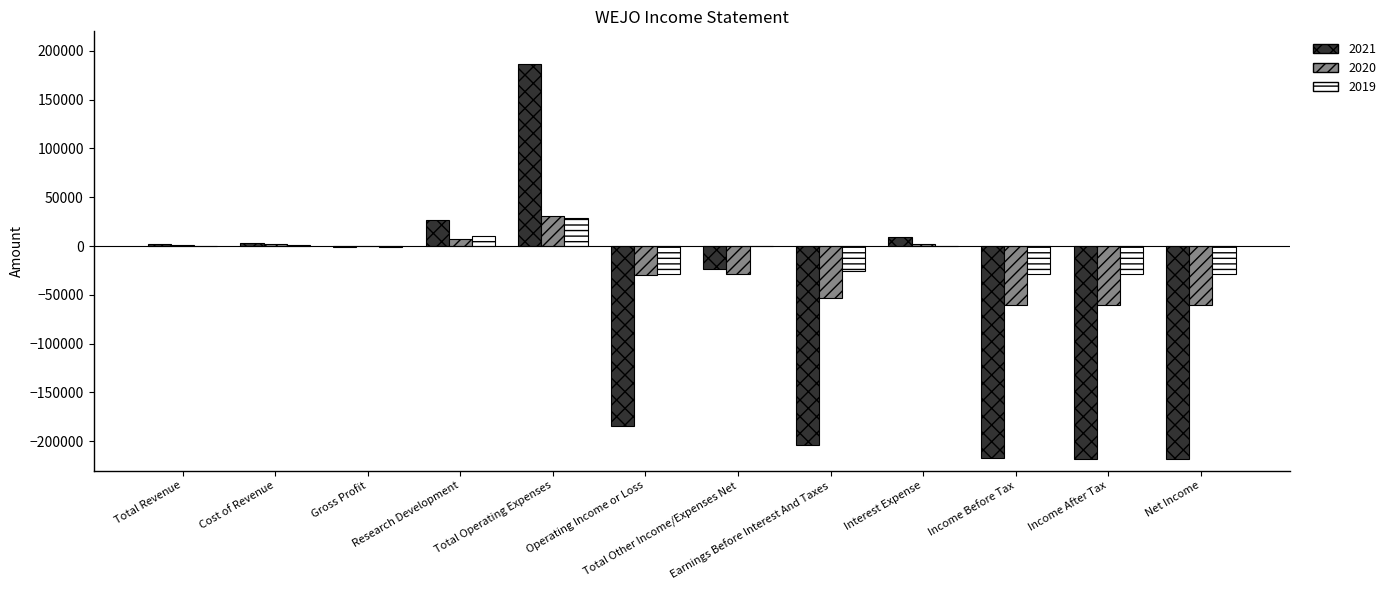

What is the average value of the 2021 series?

-69692